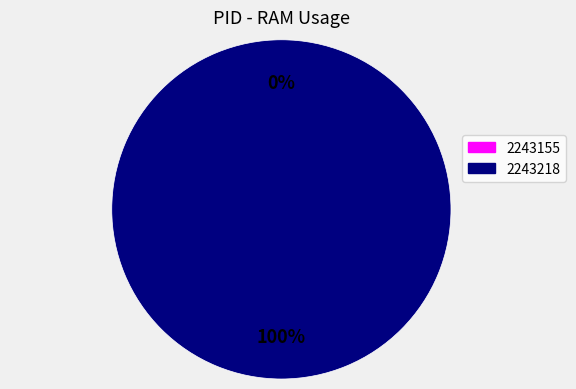

Does any single category account for the majority?

Yes